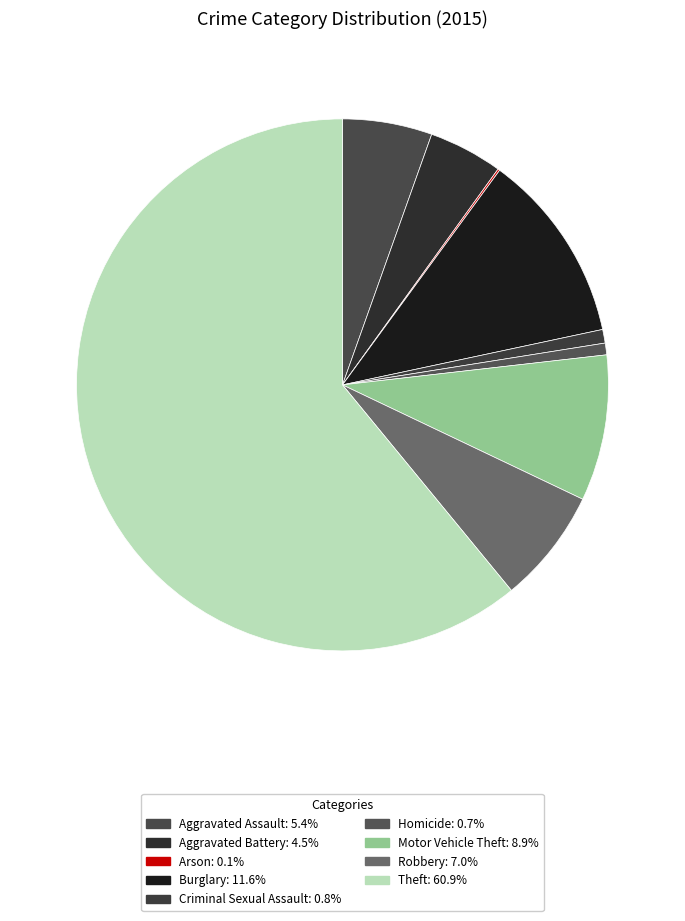

Does any single category account for the majority?

Yes